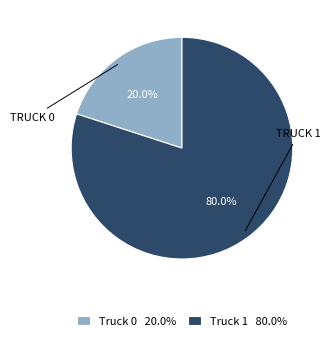

To the nearest percent, what is the difference between the largest and smallest slice percentages?

60%